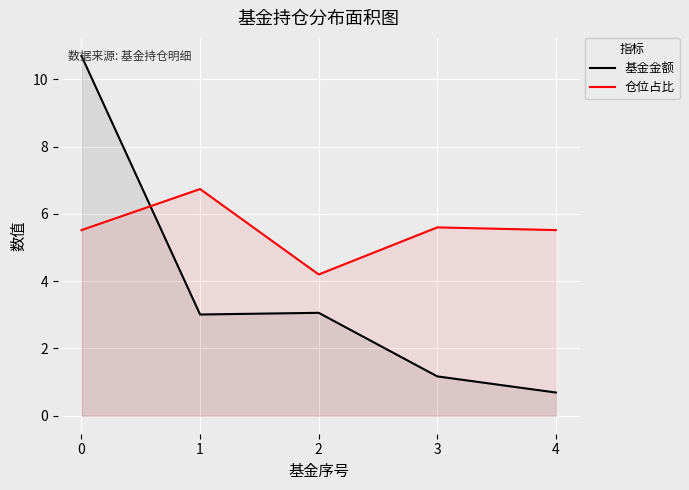

What is the approximate value of 仓位占比 at 1?

6.7